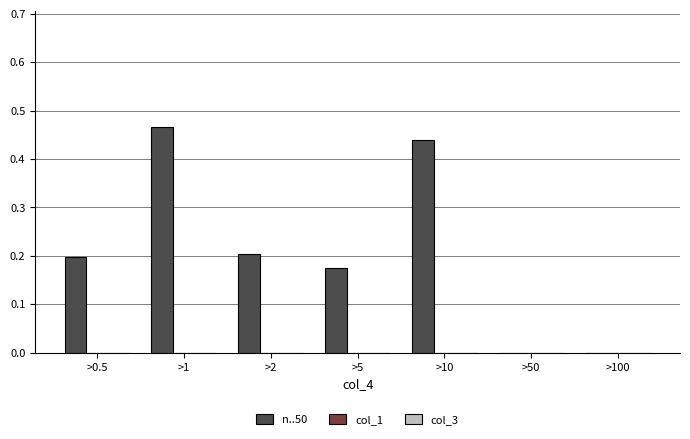

At which category does the chart reach its peak across all series?

>1